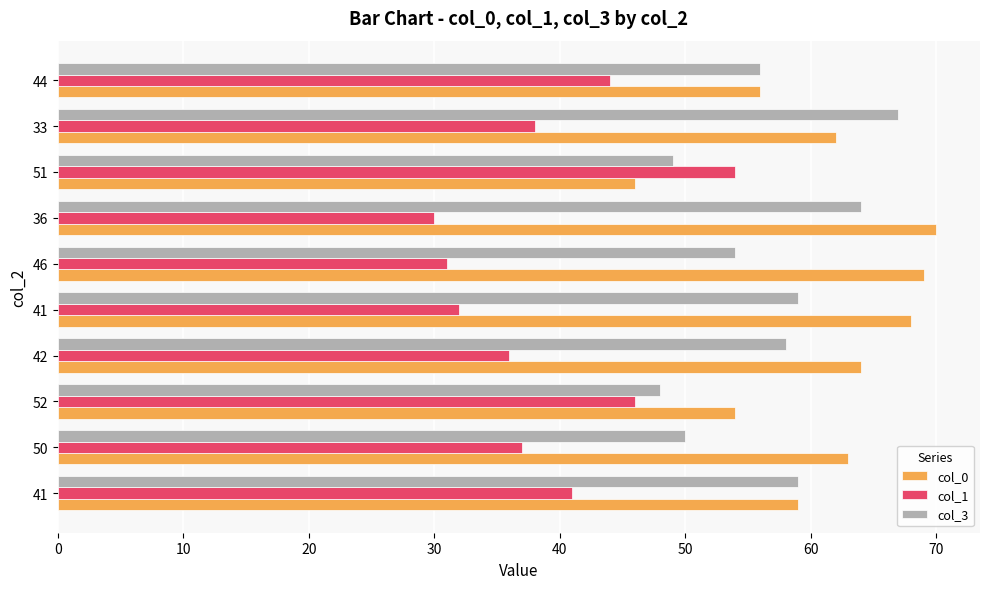

How many data points in col_0 are less than 63?

5